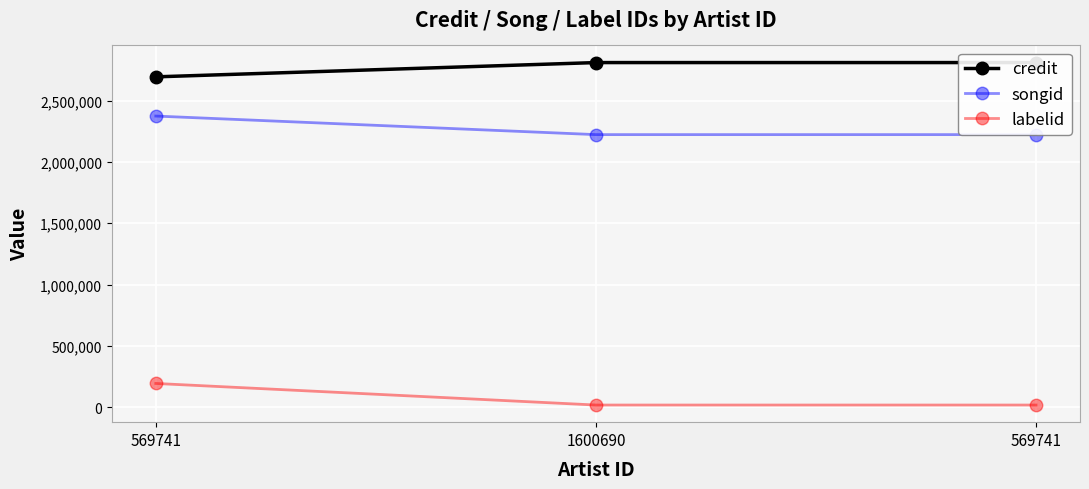

Which category has the highest value across all series?

1600690